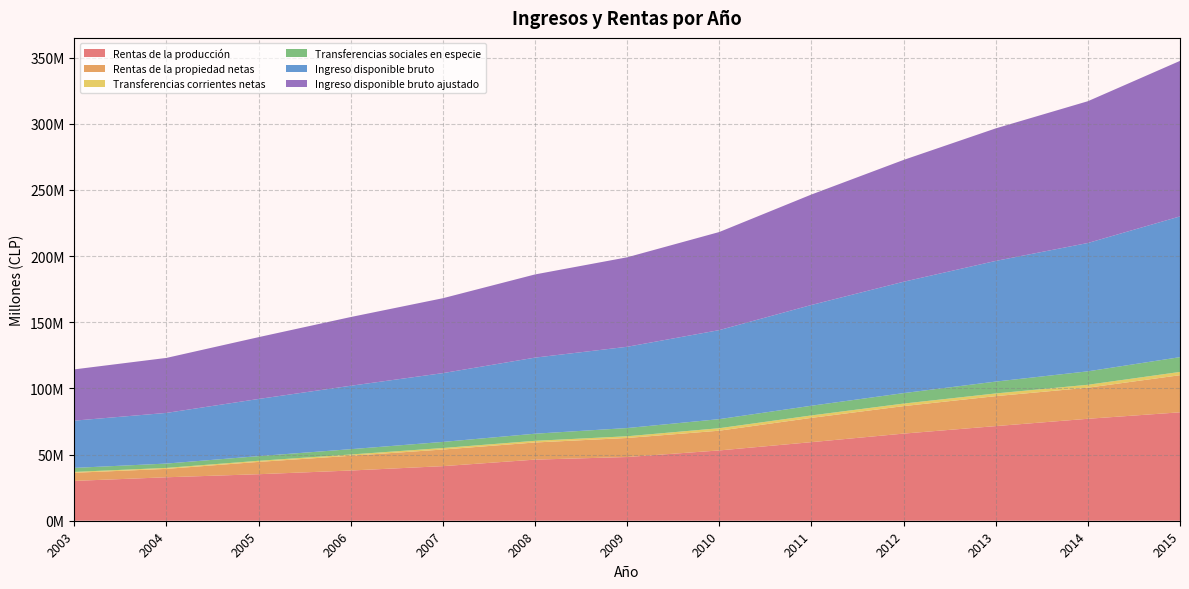

Reading left to right, extract all data points from this chart.

Rentas de la producción: 2003=30116983	2004=32853261	2005=35162532	2006=37960015	2007=41258013	2008=46192095	2009=48161815	2010=53139656	2011=59400280	2012=65857364	2013=71530804	2014=77061071	2015=81952865
Rentas de la propiedad netas: 2003=6134133	2004=6343400	2005=9312665	2006=11130148	2007=12565020	2008=12951754	2009=14397055	2010=14911967	2011=18356870	2012=20779130	2013=22645270	2014=23499696	2015=28052404
Transferencias corrientes netas: 2003=654153	2004=748807	2005=838622	2006=984860	2007=1141560	2008=1265407	2009=1291279	2010=1893169	2011=1842955	2012=1918431	2013=2040830	2014=2212325	2015=2481360
Transferencias sociales en especie: 2003=3043914	2004=3266530	2005=3520708	2006=4014000	2007=4607214	2008=5370675	2009=6212183	2010=6849172	2011=7323246	2012=7913107	2013=8961470	2014=10157034	2015=11165326
Ingreso disponible bruto: 2003=35706156	2004=38299488	2005=43205302	2006=47935145	2007=52005090	2008=57510029	2009=61422657	2010=67298286	2011=76168013	2012=84172242	2013=91211667	2014=97005872	2015=106384929
Ingreso disponible bruto ajustado: 2003=38750070	2004=41566019	2005=46726009	2006=51949144	2007=56612304	2008=62880704	2009=67634840	2010=74147458	2011=83491259	2012=92085349	2013=100173137	2014=107162906	2015=117550255